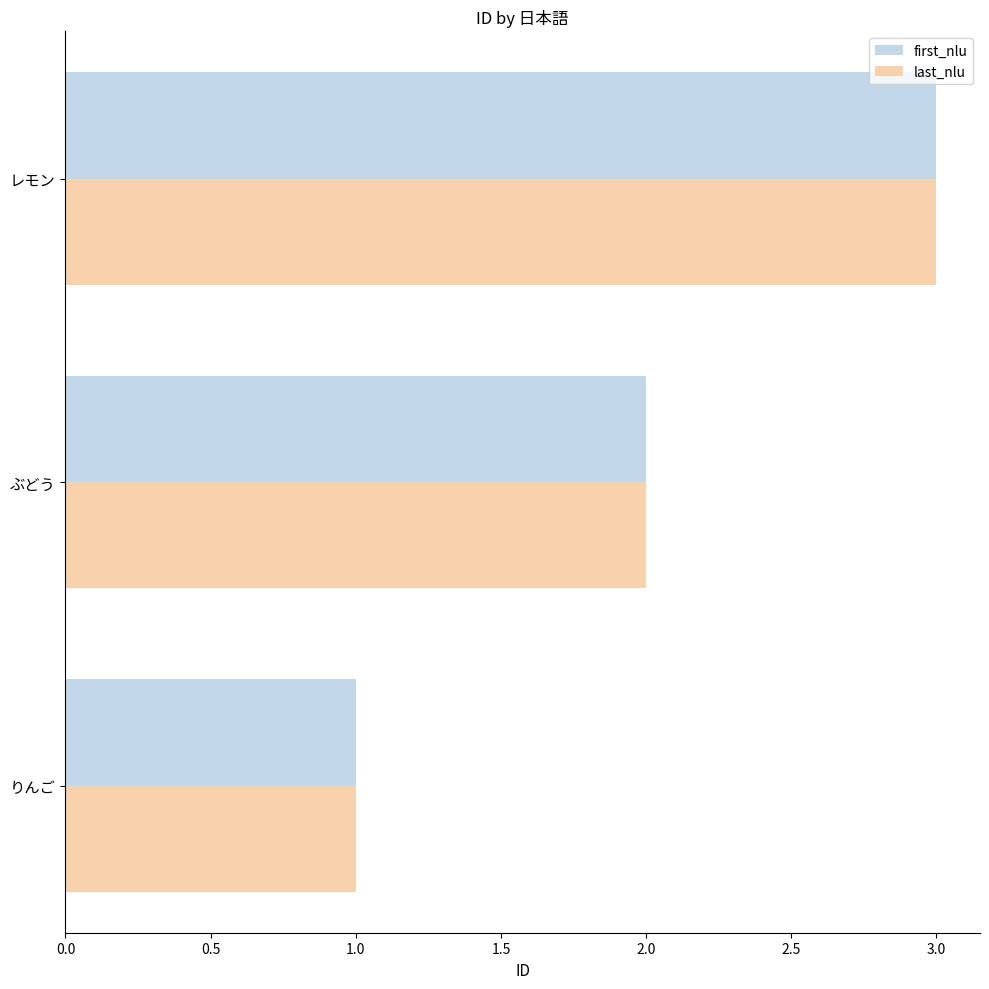

What is the maximum value shown in the chart?

3